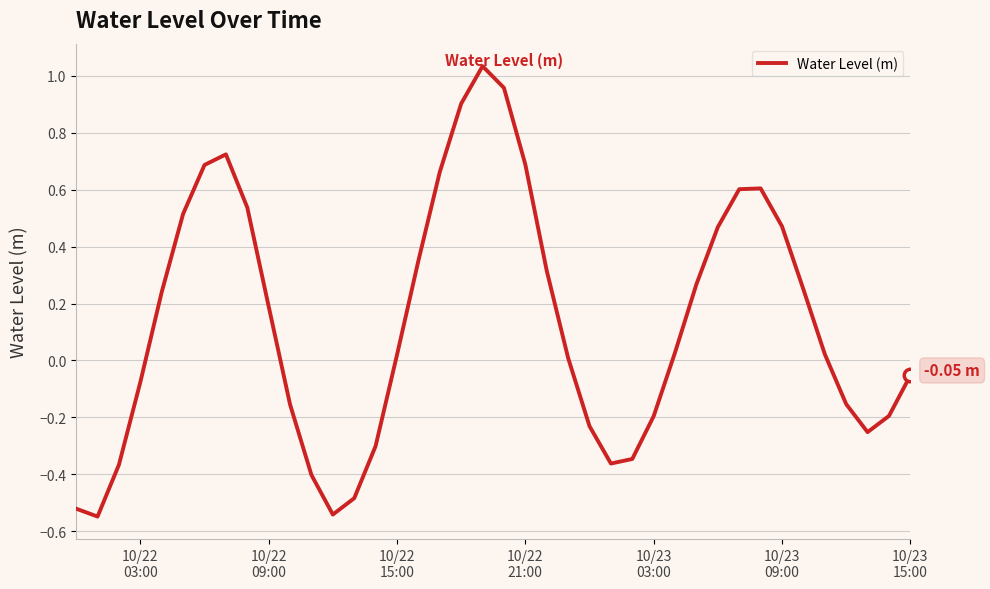

What is the difference between the maximum and minimum values?

1.6